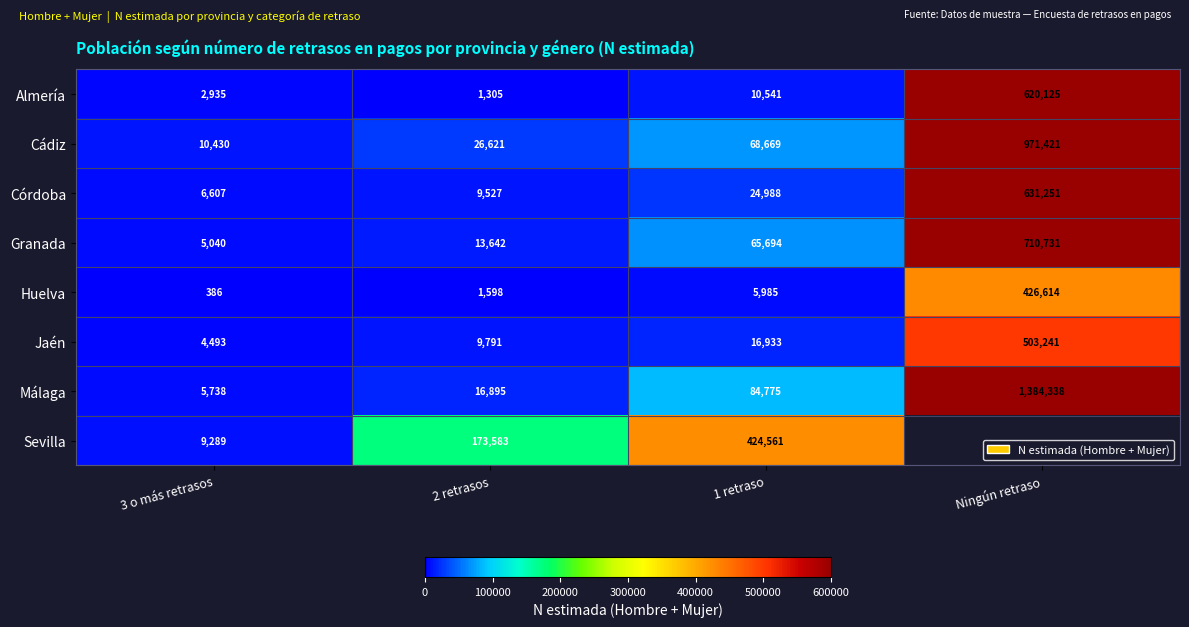

At which label is Huelva closest to 213500?

1 retraso